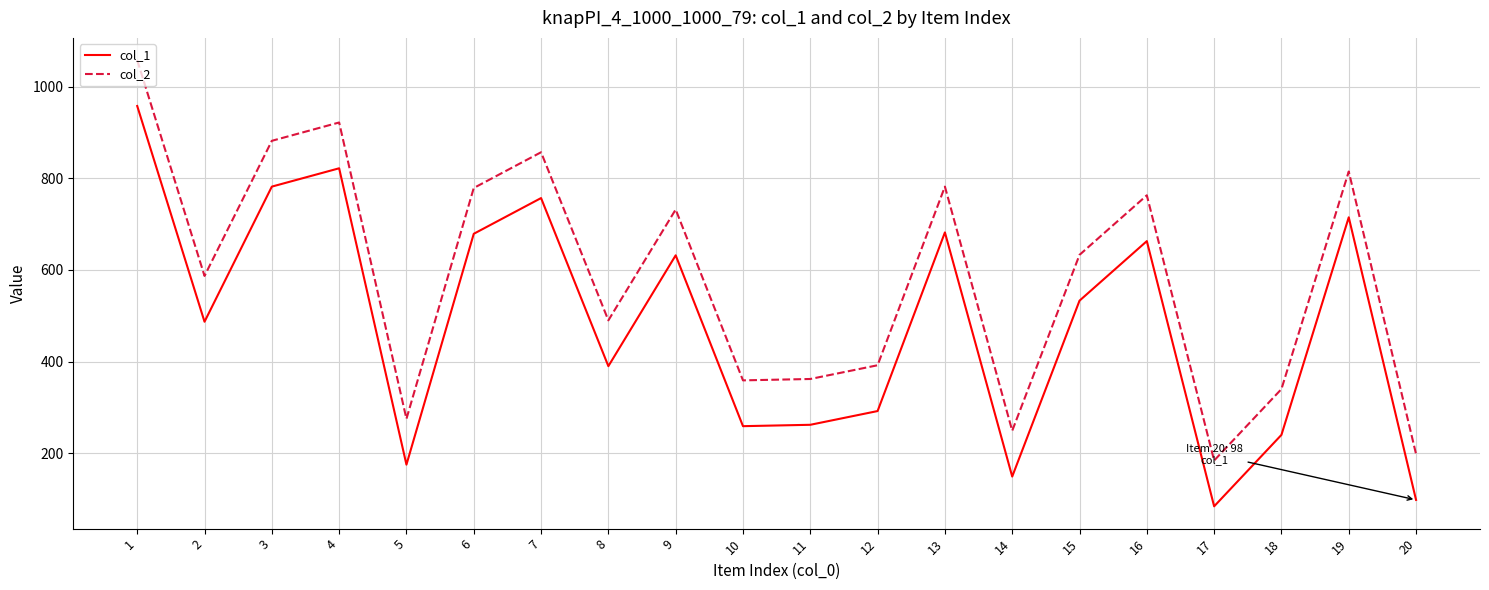

List the series in order of their overall mean, lowest first.

col_1, col_2